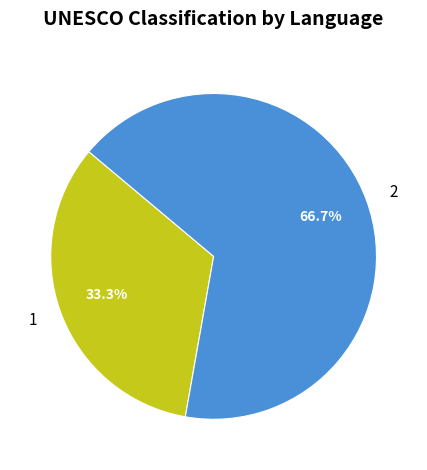

Does any single category account for the majority?

Yes